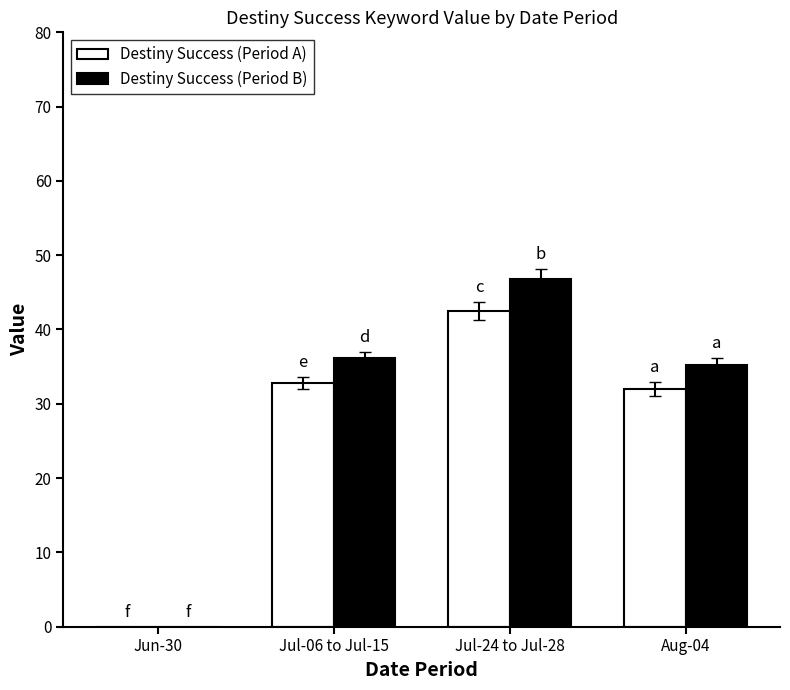

What is the sum of the Destiny Success (Period A) values at Jul-06 to Jul-15 and Jun-30?

32.8